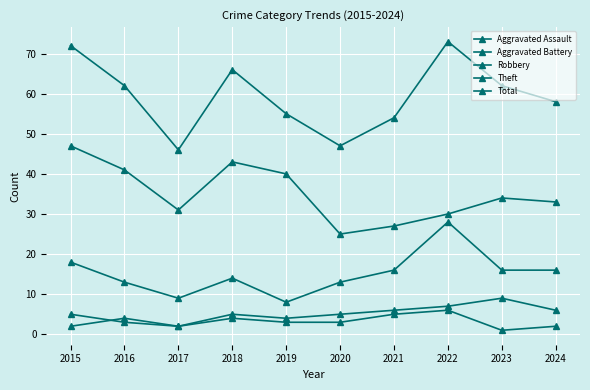

What is the total value across all series at 2015?

144